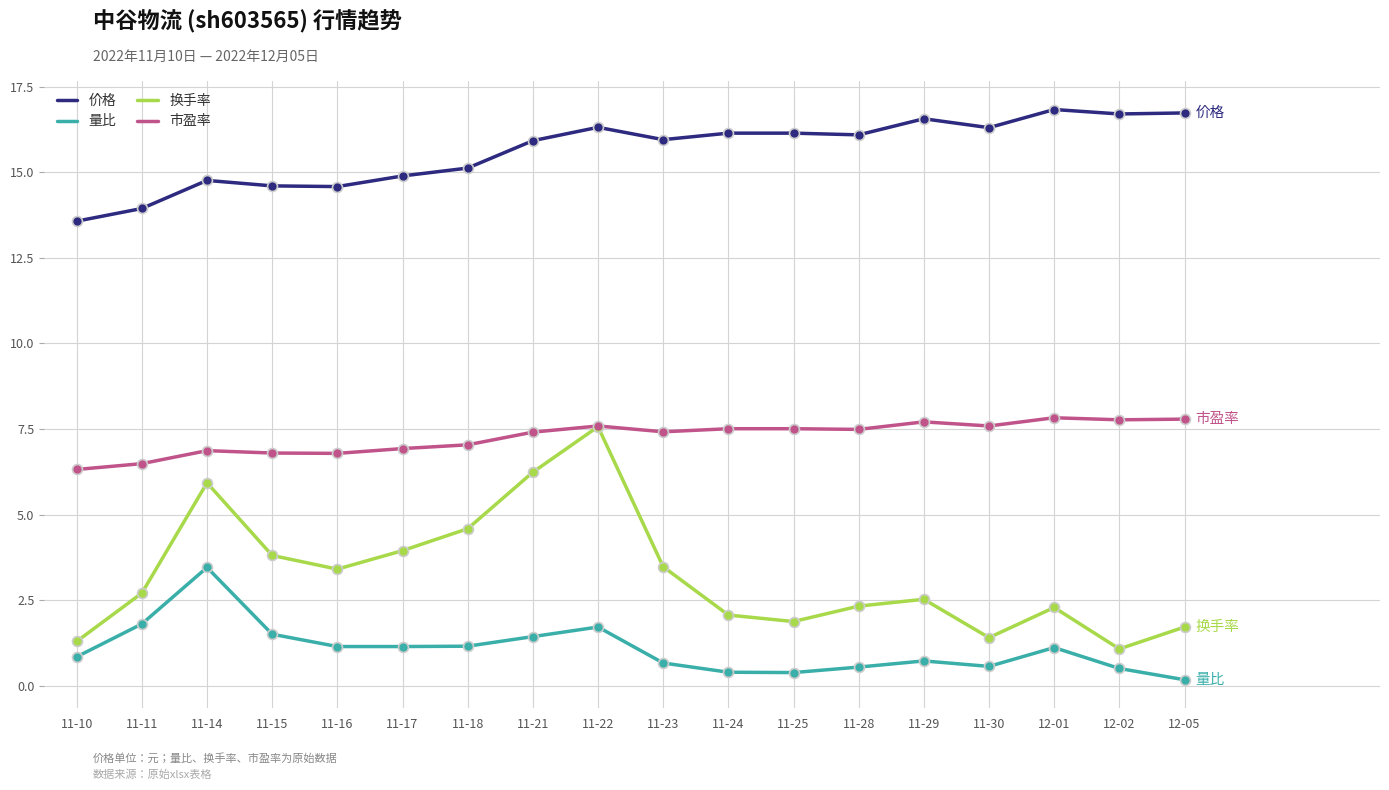

Is the value of 量比 at 11-23 greater than the value of 市盈率 at 11-18?

No